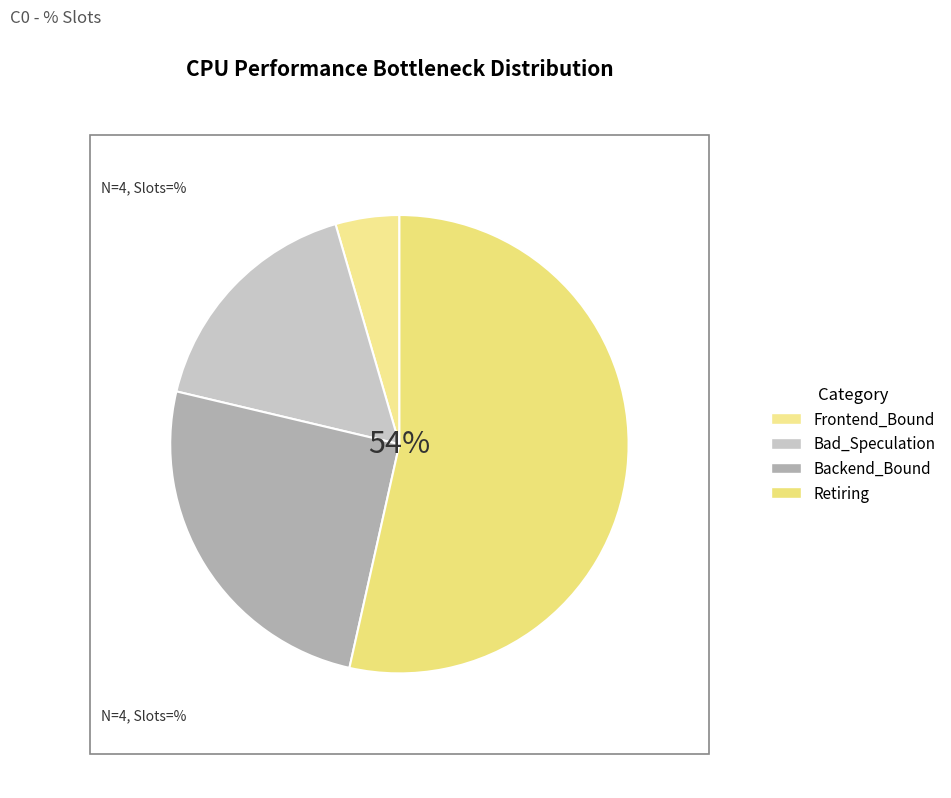

The Retiring slice represents 38% of the pie. True or false?

False